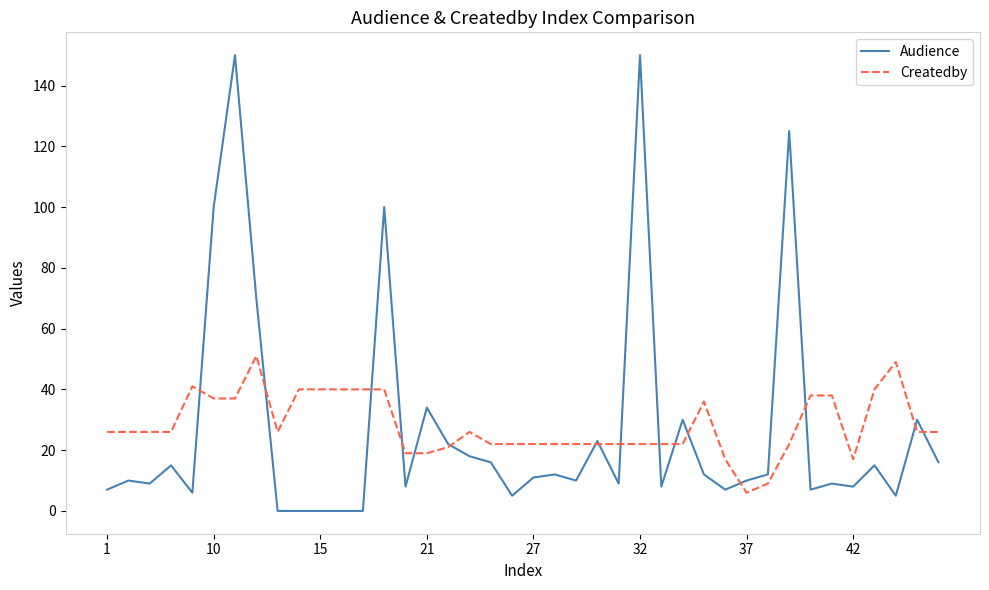

Does the chart display data point markers on the line(s)?

No